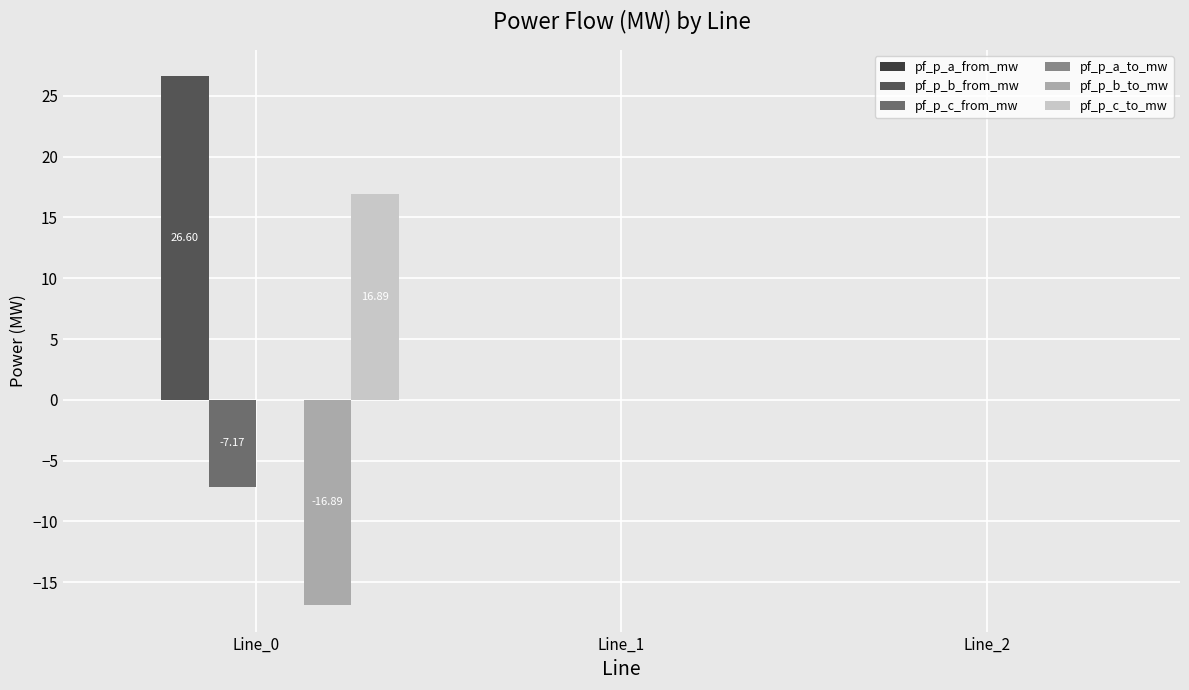

How many categories are shown in the chart?

3